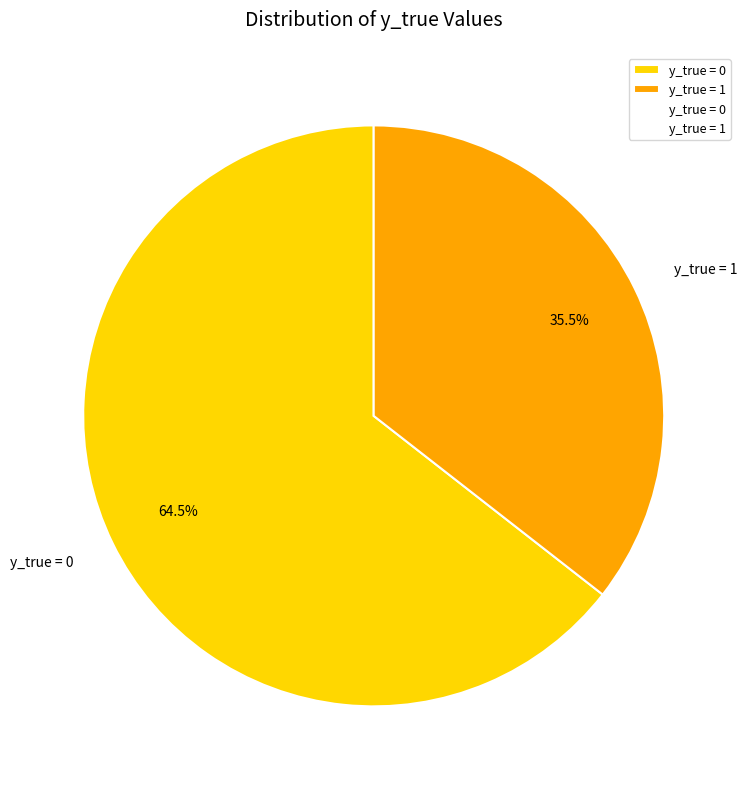

What is the smallest slice in the pie chart?

y_true = 1